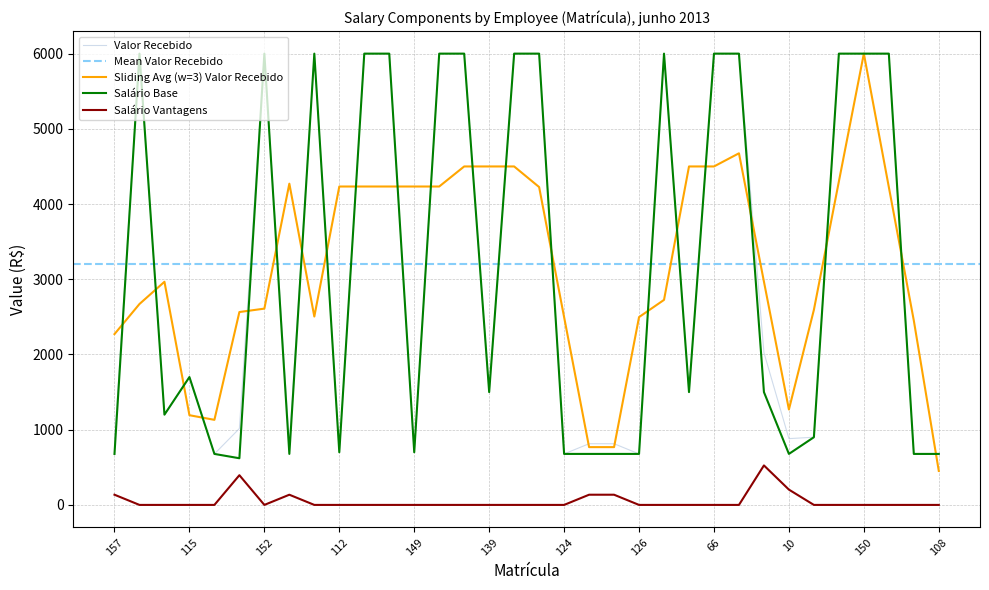

What is the spread (max minus min) of values at 124?

678.0